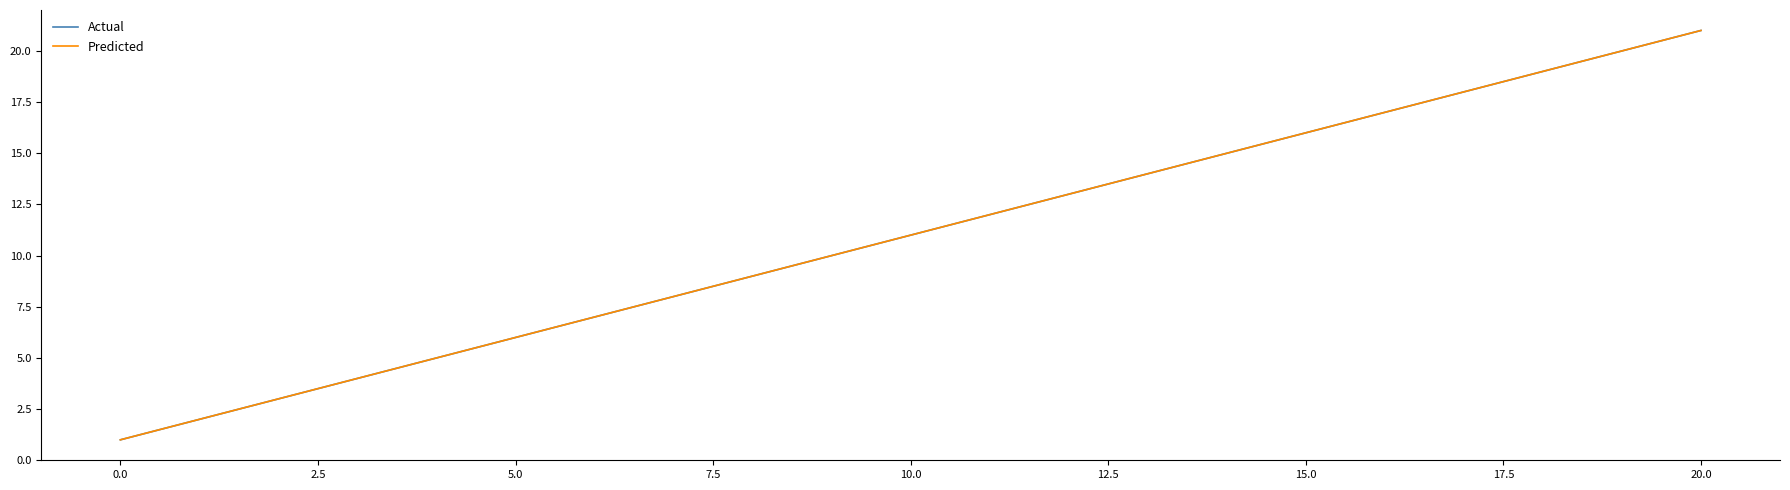

True or false: Actual has more than 0 interior local peaks.

False